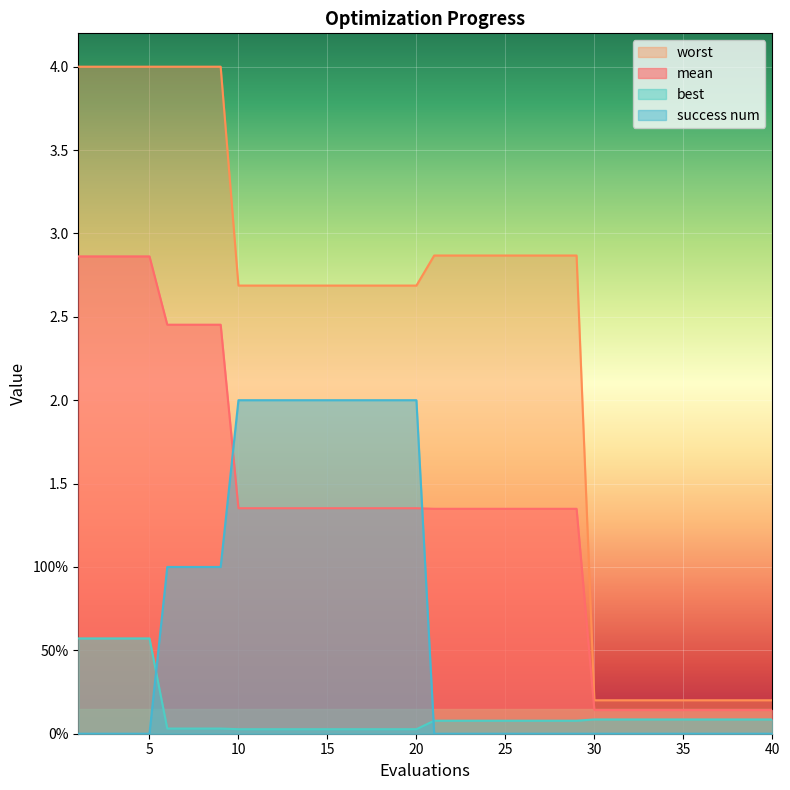

What is the value of the worst point at the 29th from the left?

2.9